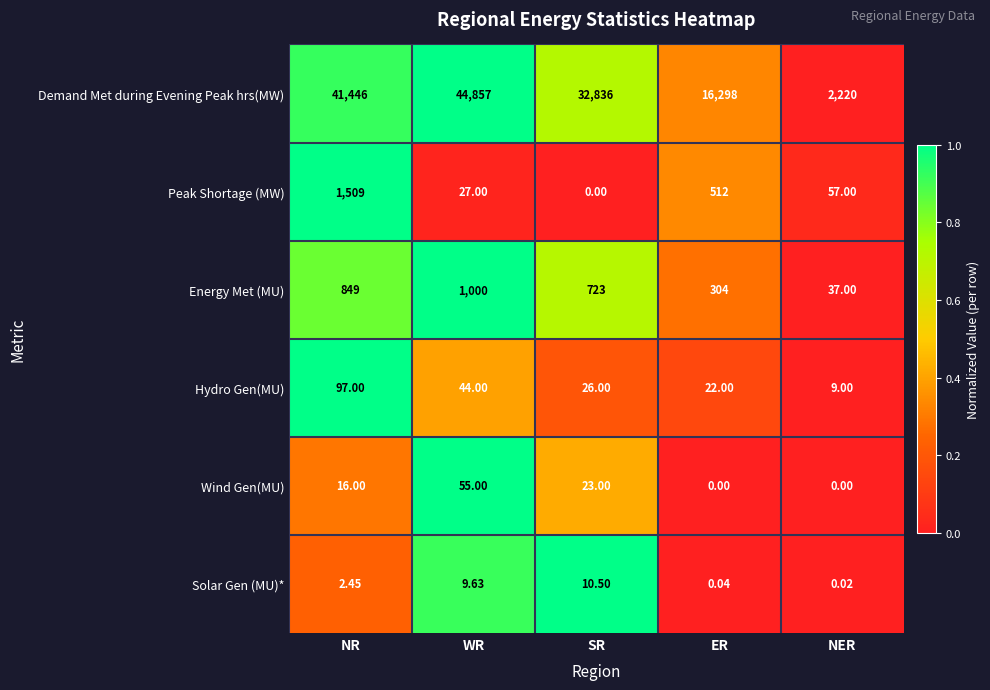

Which series has the largest range (max minus min)?

Demand Met during Evening Peak hrs(MW)